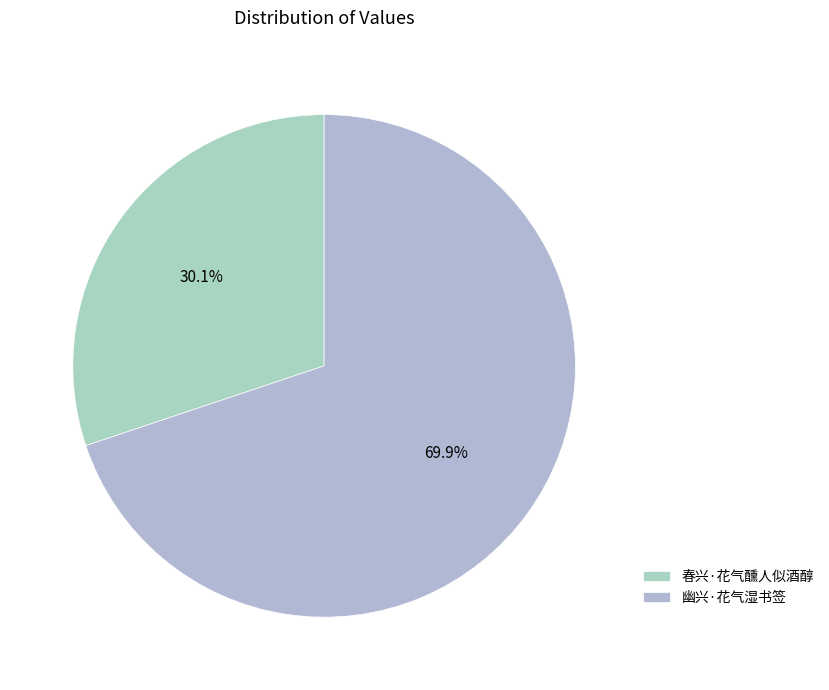

What percentage is the 春兴·花气醺人似酒醇 slice, to the nearest percent?

30%